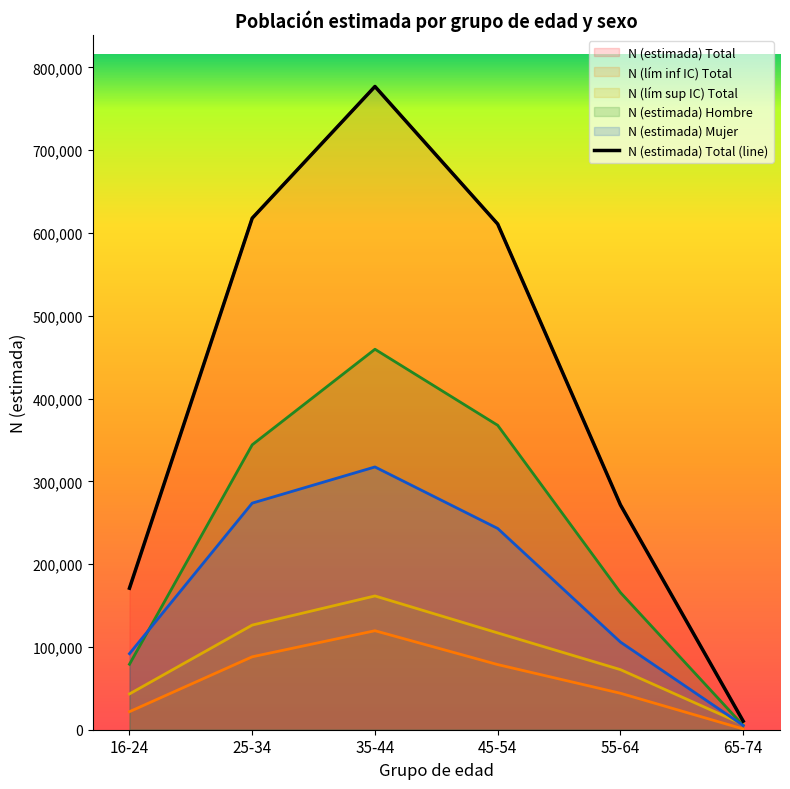

How many interior local peaks (higher than both neighbors) does the data have?

1